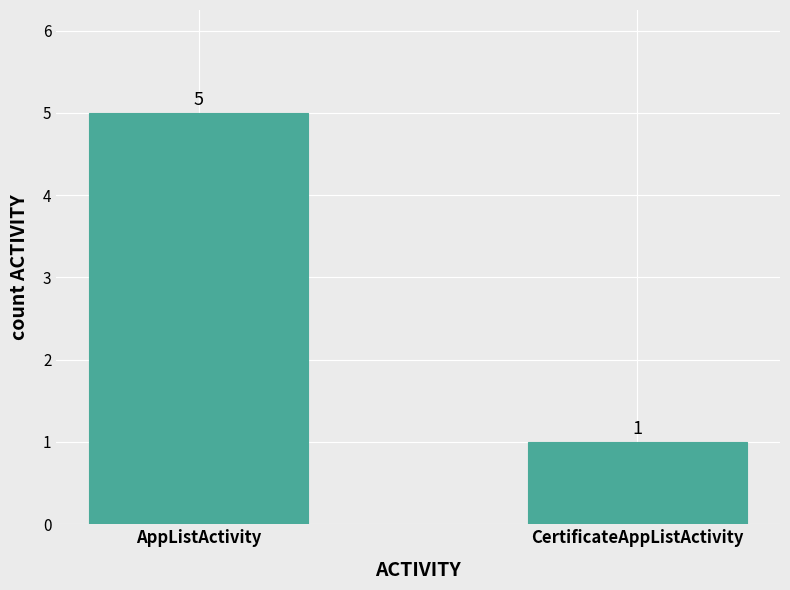

What is the change in value from AppListActivity to CertificateAppListActivity?

-4